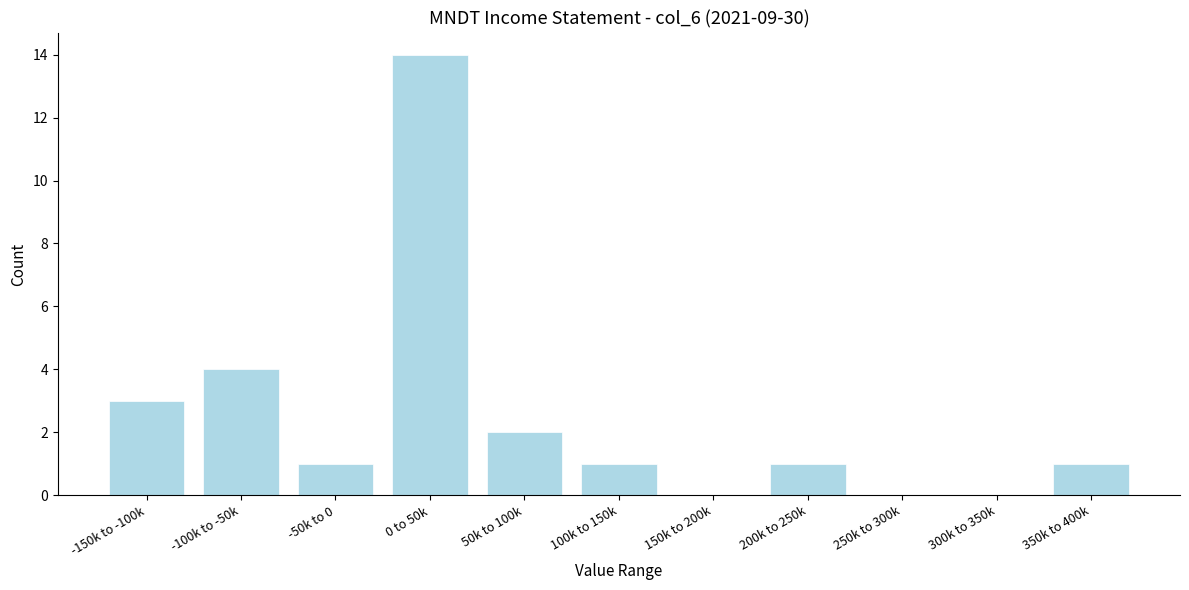

Reading right to left, list all the values displayed in this chart.

350k to 400k=1	300k to 350k=0	250k to 300k=0	200k to 250k=1	150k to 200k=0	100k to 150k=1	50k to 100k=2	0 to 50k=14	-50k to 0=1	-100k to -50k=4	-150k to -100k=3